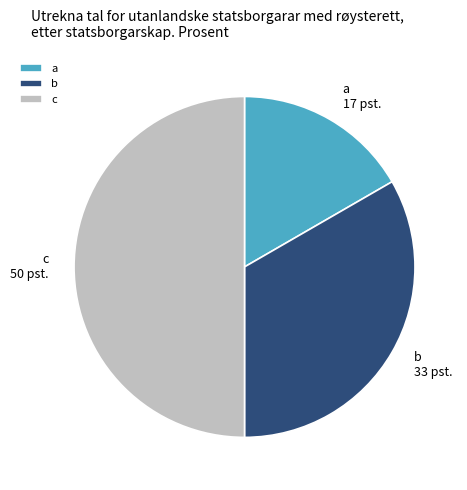

Approximately how many times larger is the value at c compared to b?

1.5